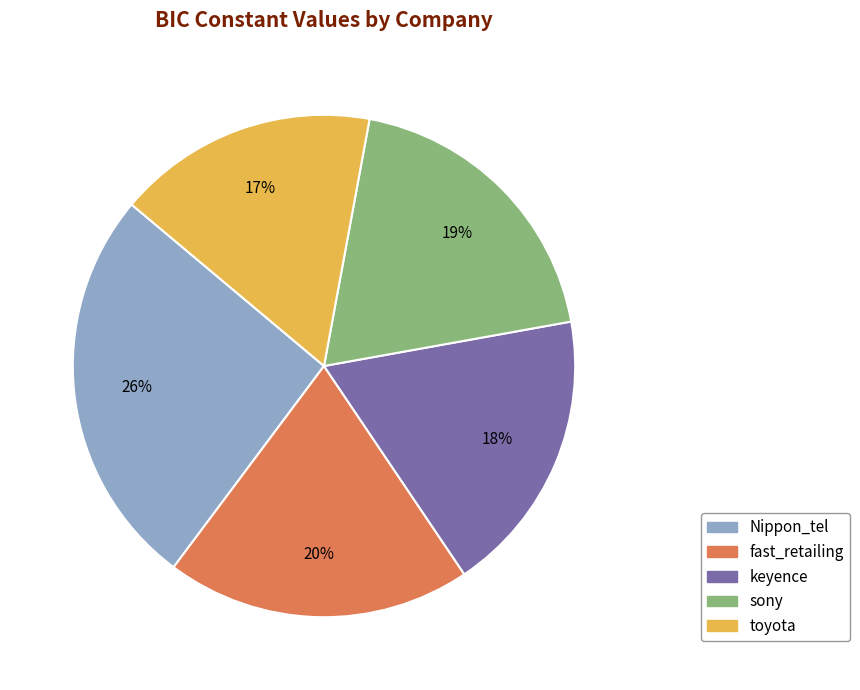

To the nearest percent, what percentage of the pie is Nippon_tel?

26%